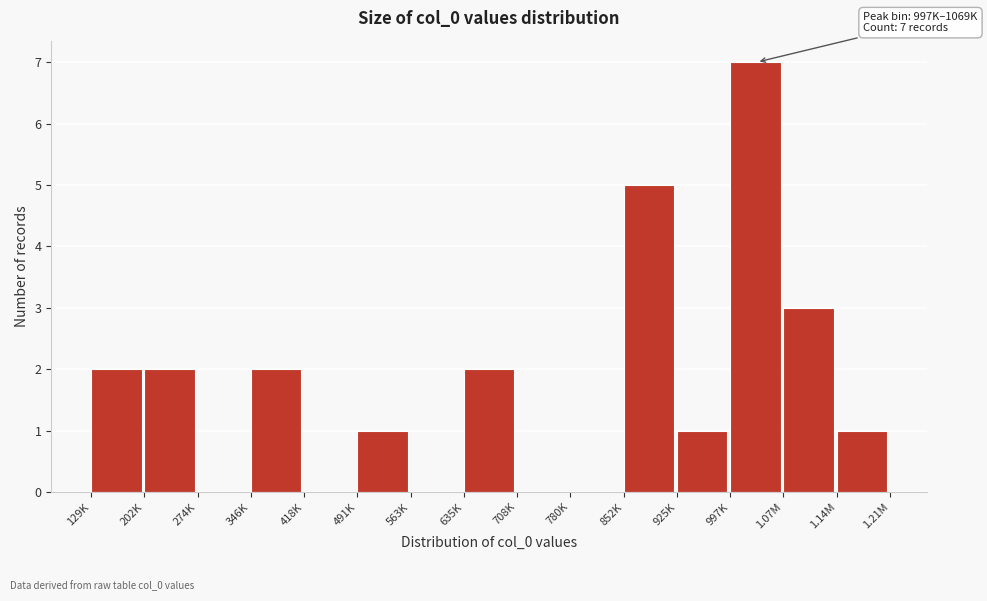

Reading left to right, list all the values displayed in this chart.

129K=2	202K=2	274K=0	346K=2	418K=0	491K=1	563K=0	635K=2	708K=0	780K=0	852K=5	925K=1	997K=7	1.07M=3	1.14M=1